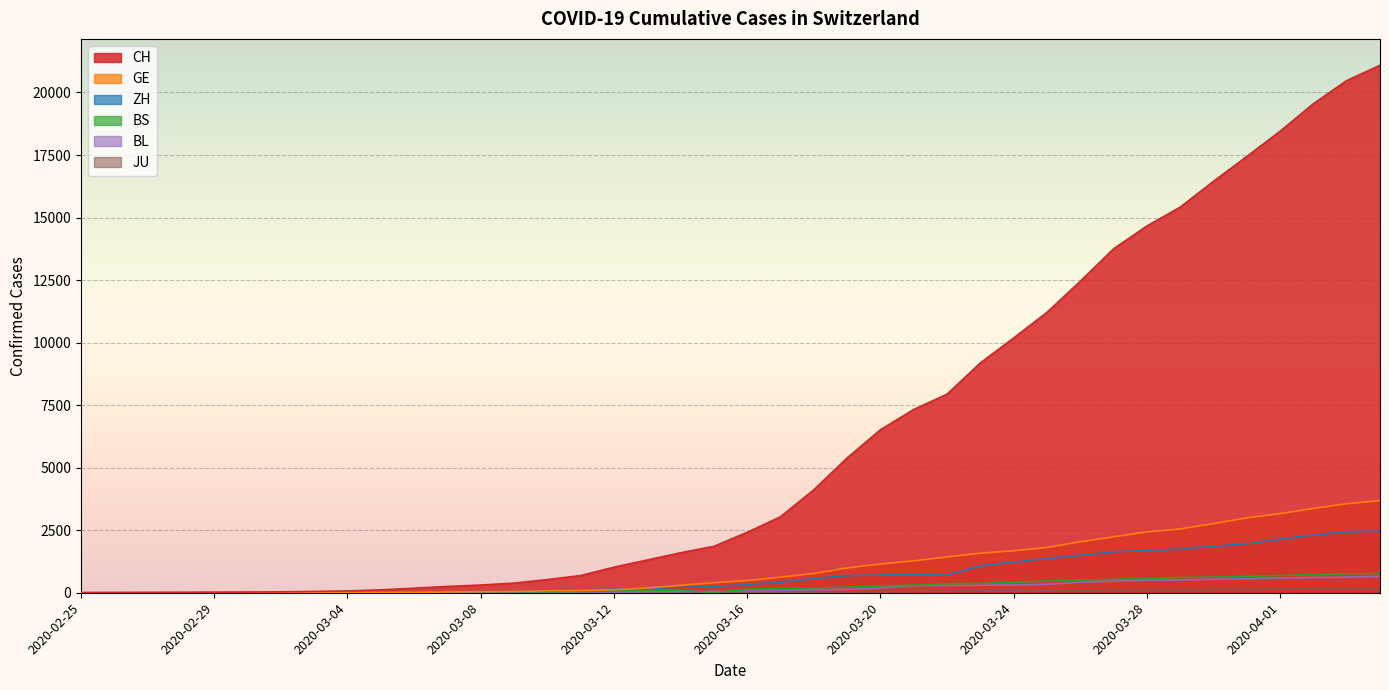

Rank the series by their maximum value, from highest to lowest.

CH, GE, ZH, BS, BL, JU